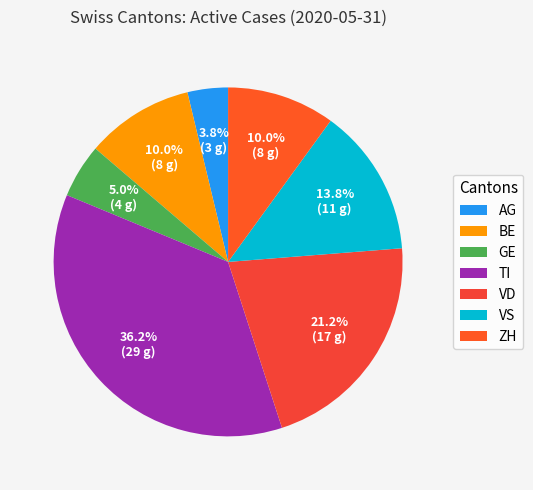

Between AG and GE, which is larger?

GE